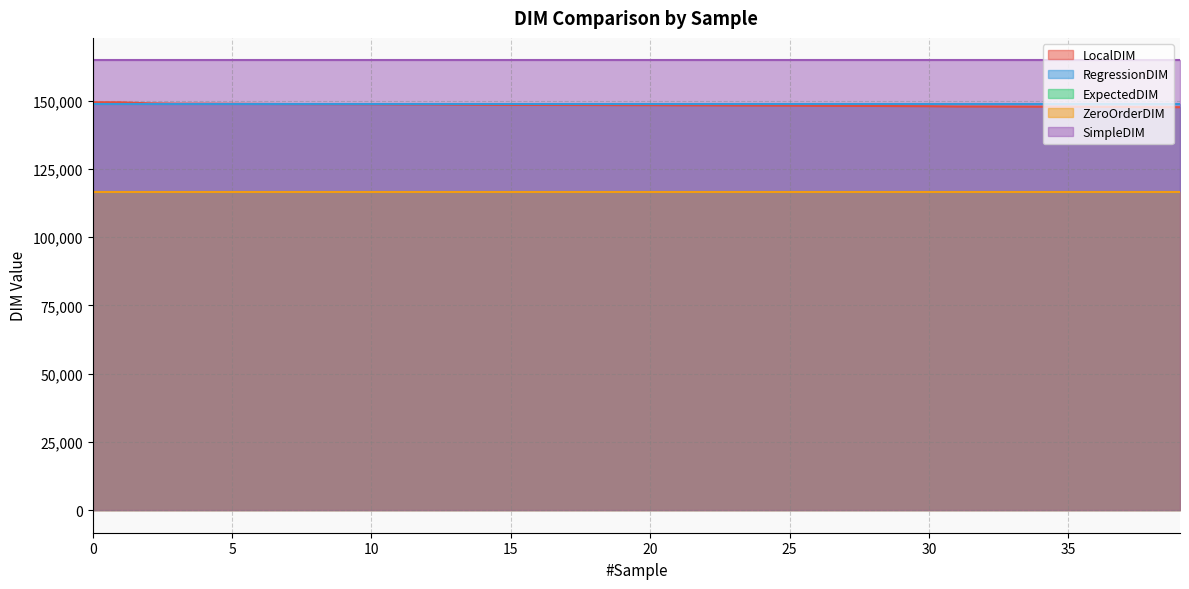

How many intersections are there between LocalDIM and RegressionDIM?

1